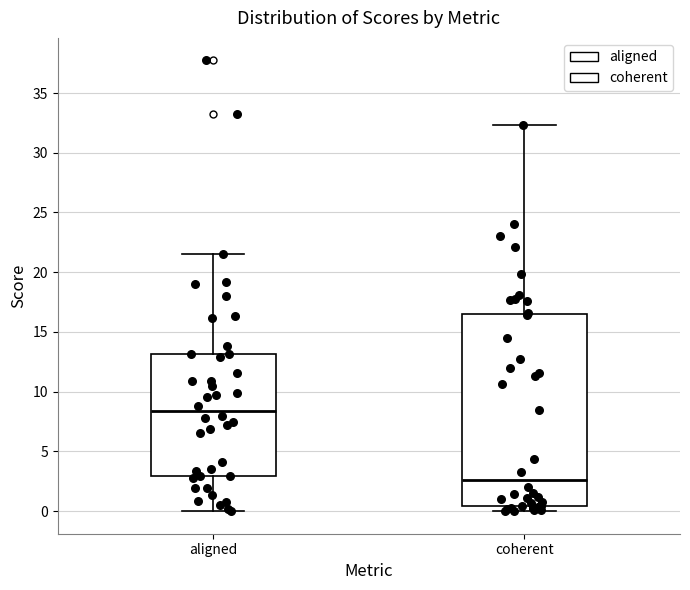

Reading left to right, transcribe this box plot: for each box, give where its median line is, the range the box spans, and where its two whiskers end, as read against the y-axis. The values are not printed on the chart, so give them approximately, as read against the axis.

aligned: median 8.5, box 3.0 to 13.0, whiskers 0.0 to 21.5
coherent: median 2.5, box 0.5 to 16.5, whiskers 0.0 to 32.5